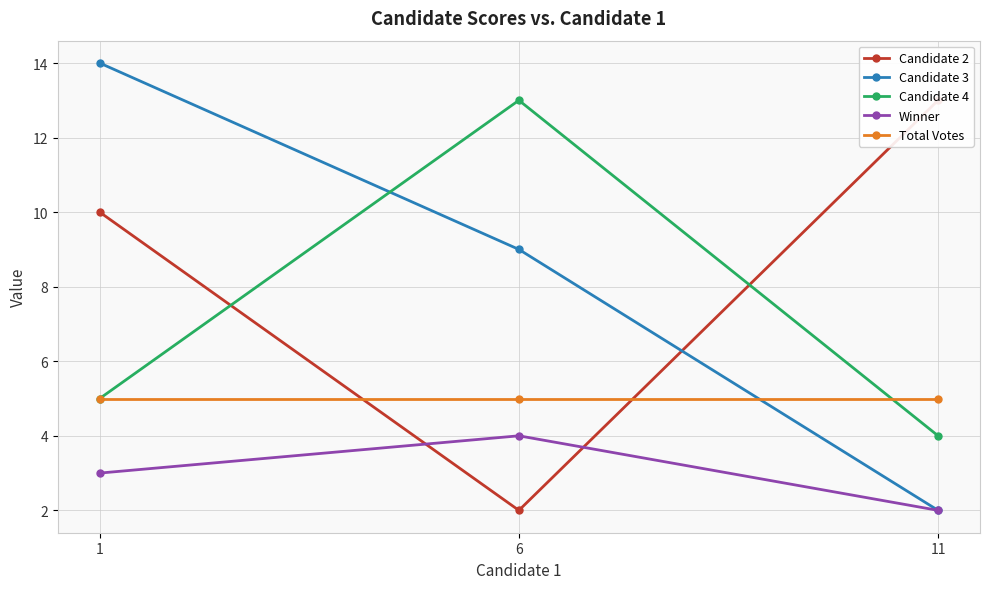

At which label does Candidate 2 first exceed 10?

11